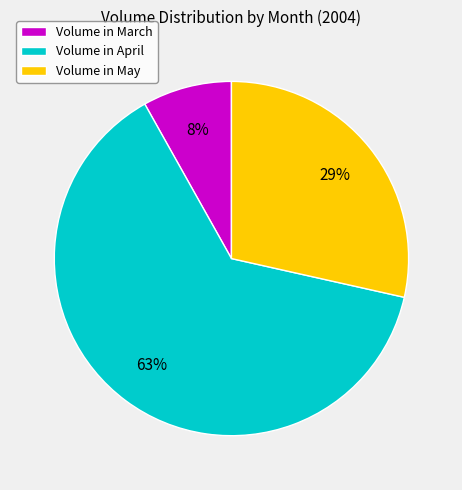

What is the ratio of the value at Volume in May to the value at Volume in April?

0.5